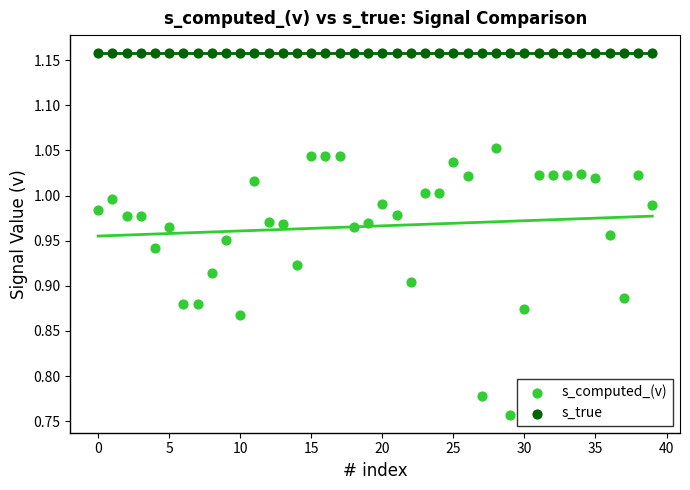

Which series reaches the maximum Y coordinate?

s_true